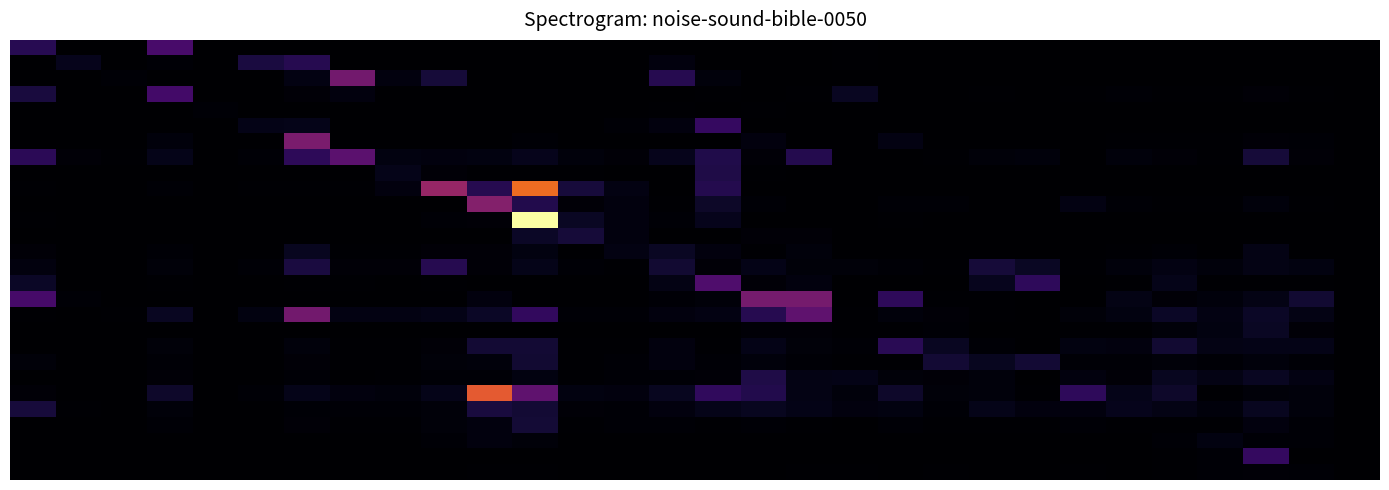

At which category is the sum across all series the highest?

11